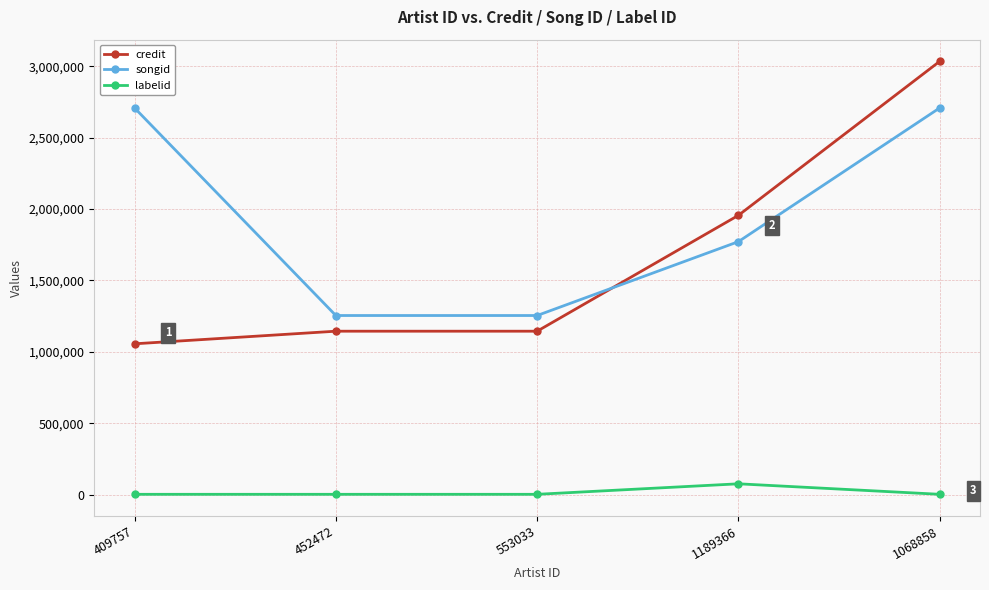

What is the difference between the highest and lowest values at 1068858?

3034068